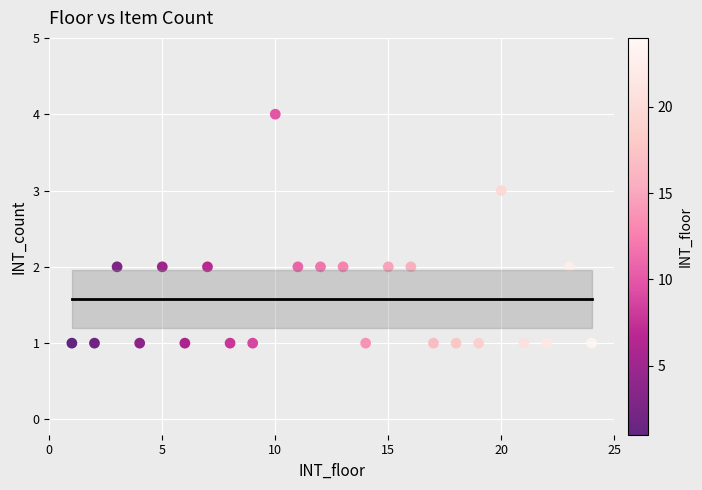

What is the range of X values (max minus min)?

23